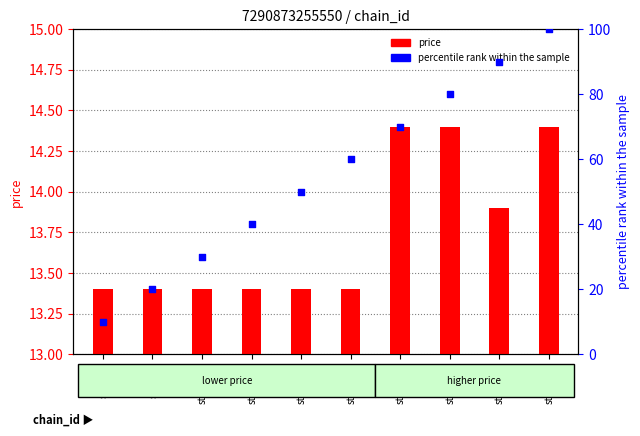

What are all the series names shown in the legend?

price, percentile rank within the sample